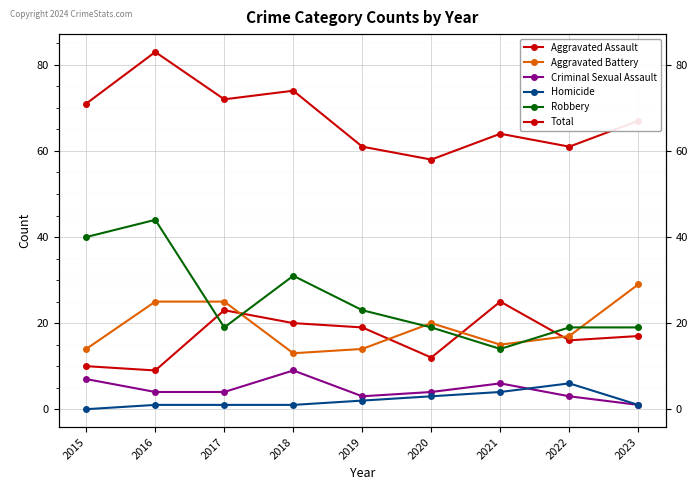

How many intersections are there between Aggravated Assault and Robbery?

4